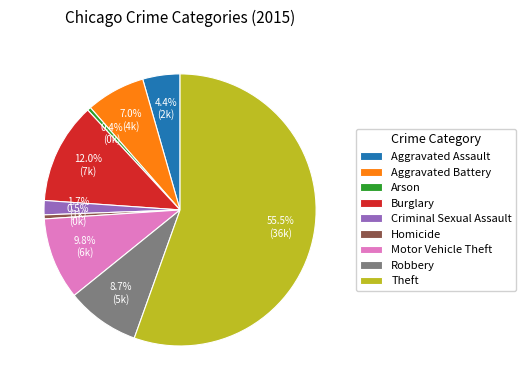

What is the largest slice in the pie chart?

Theft